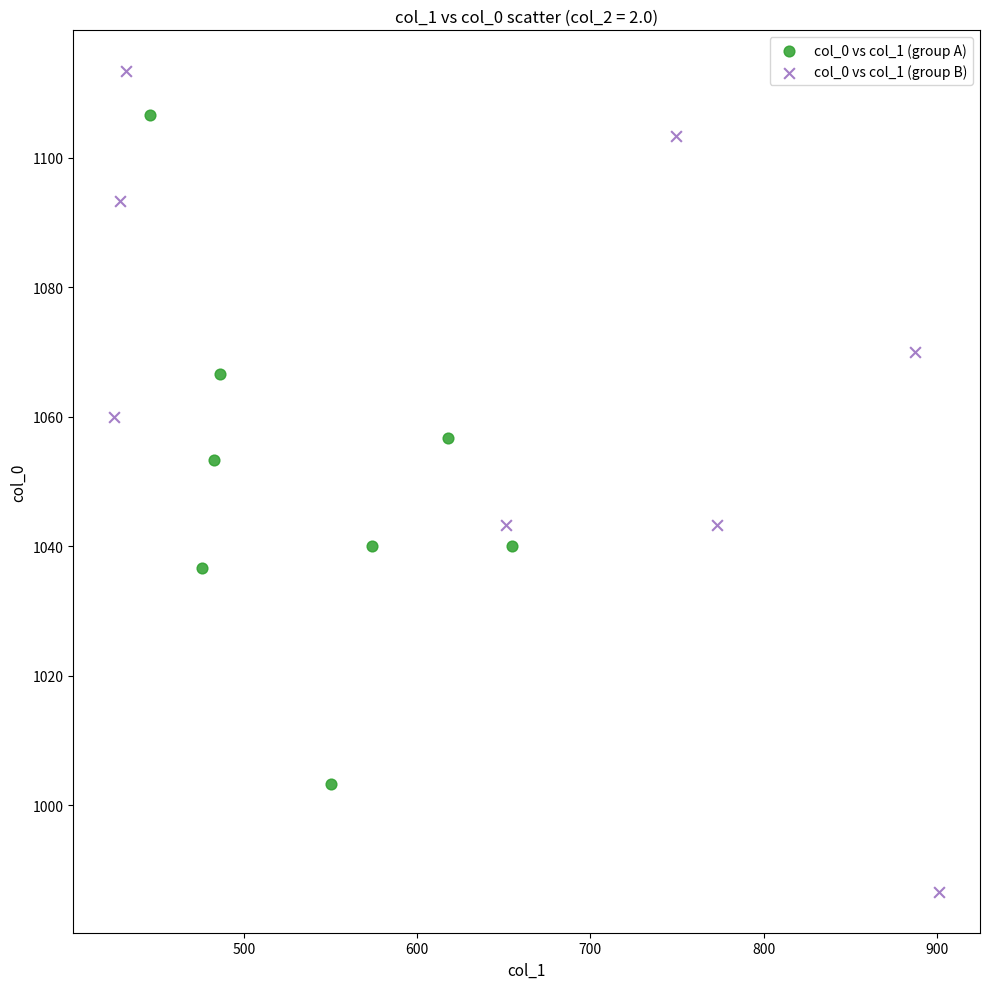

What are all the series names shown in the legend?

col_0 vs col_1 (group A), col_0 vs col_1 (group B)